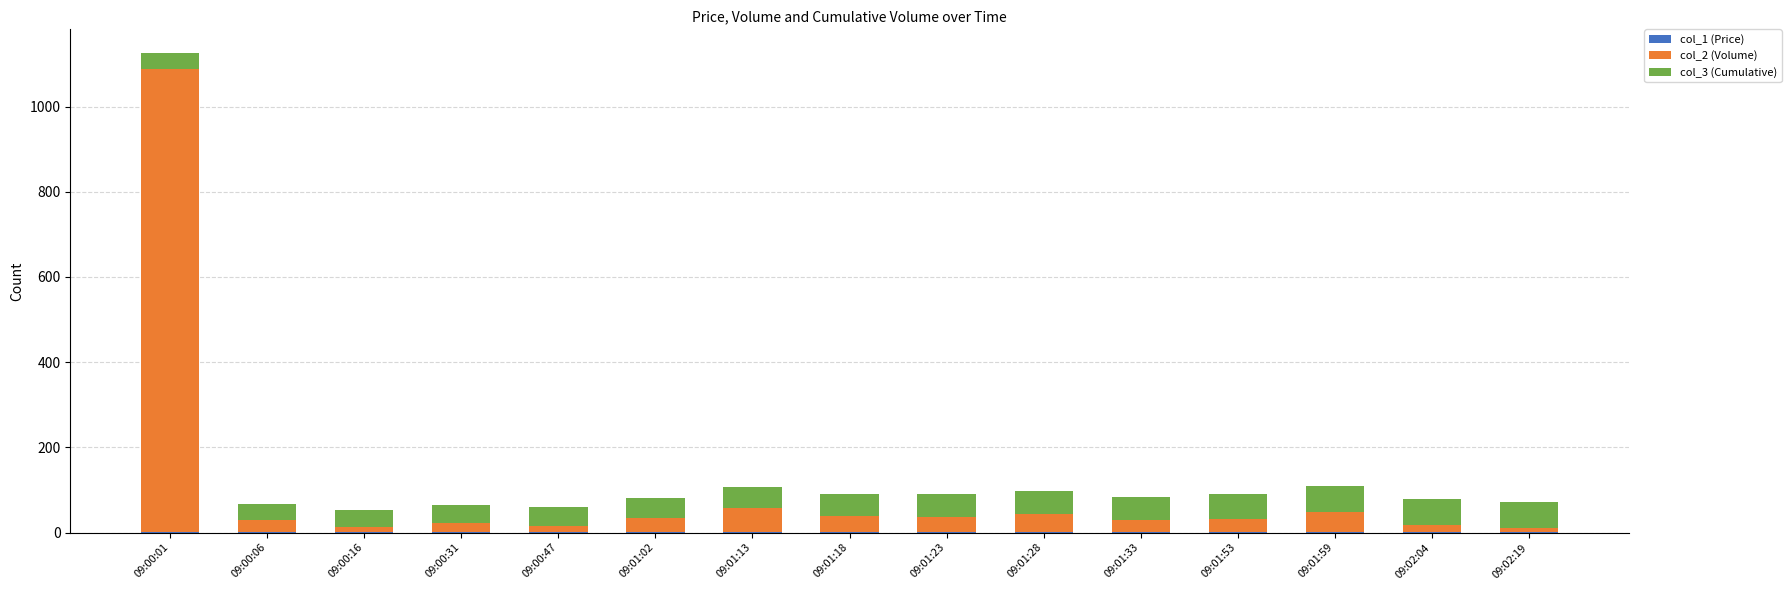

At which category is the sum across all series the highest?

09:00:01